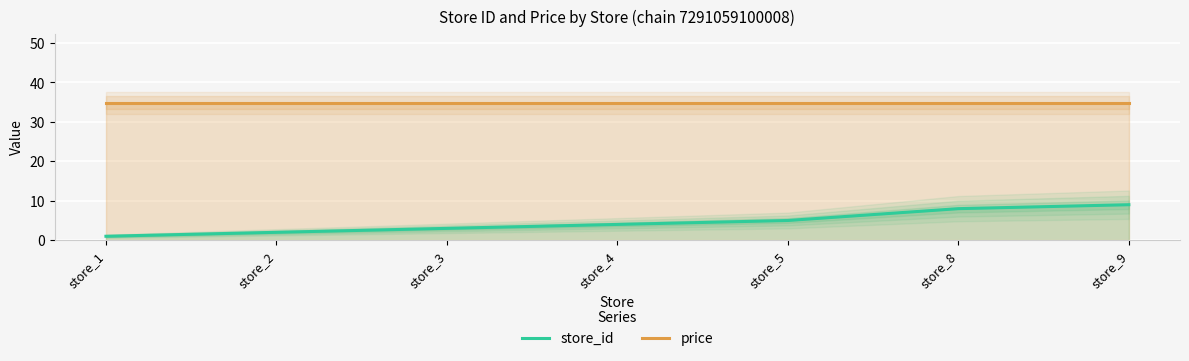

List the series in order of their overall mean, lowest first.

store_id, price